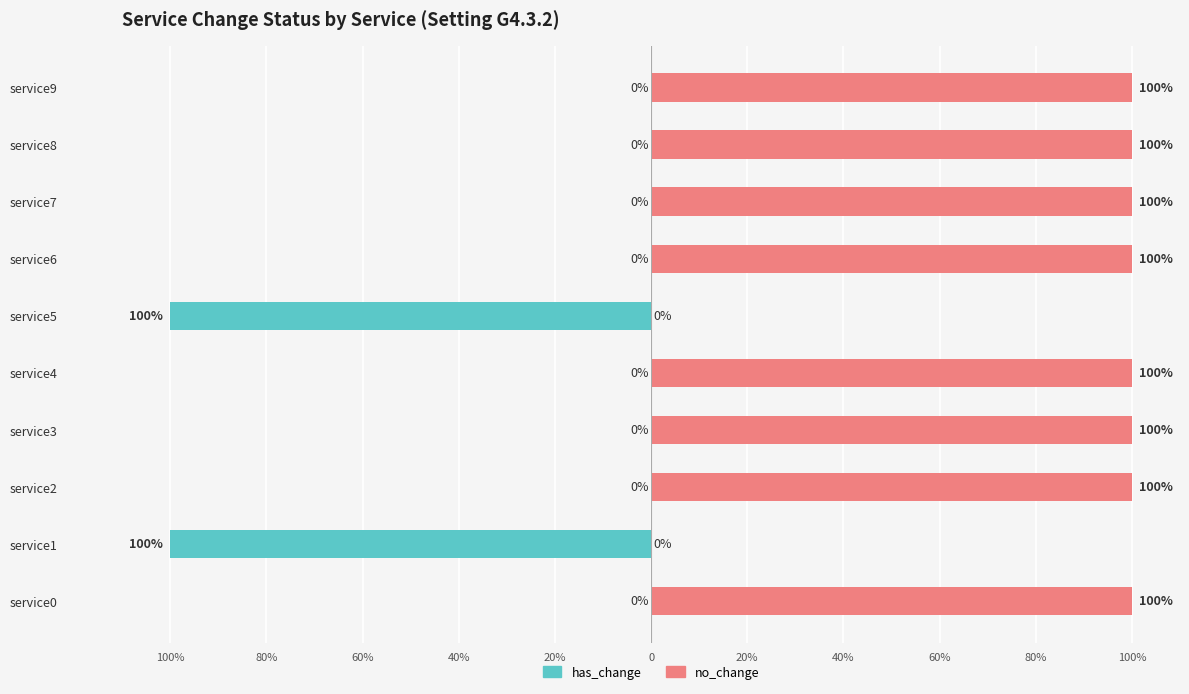

What is the minimum value shown in the chart?

-100